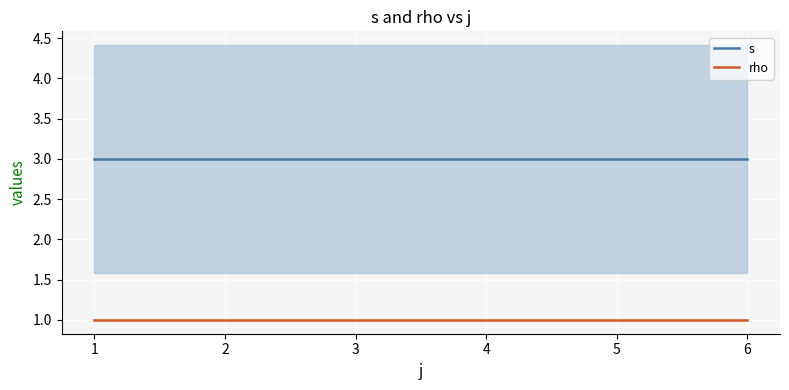

Is this an area chart (filled region under the line)?

No